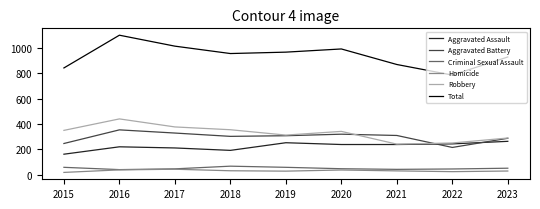

What are all the series names shown in the legend?

Aggravated Assault, Aggravated Battery, Criminal Sexual Assault, Homicide, Robbery, Total